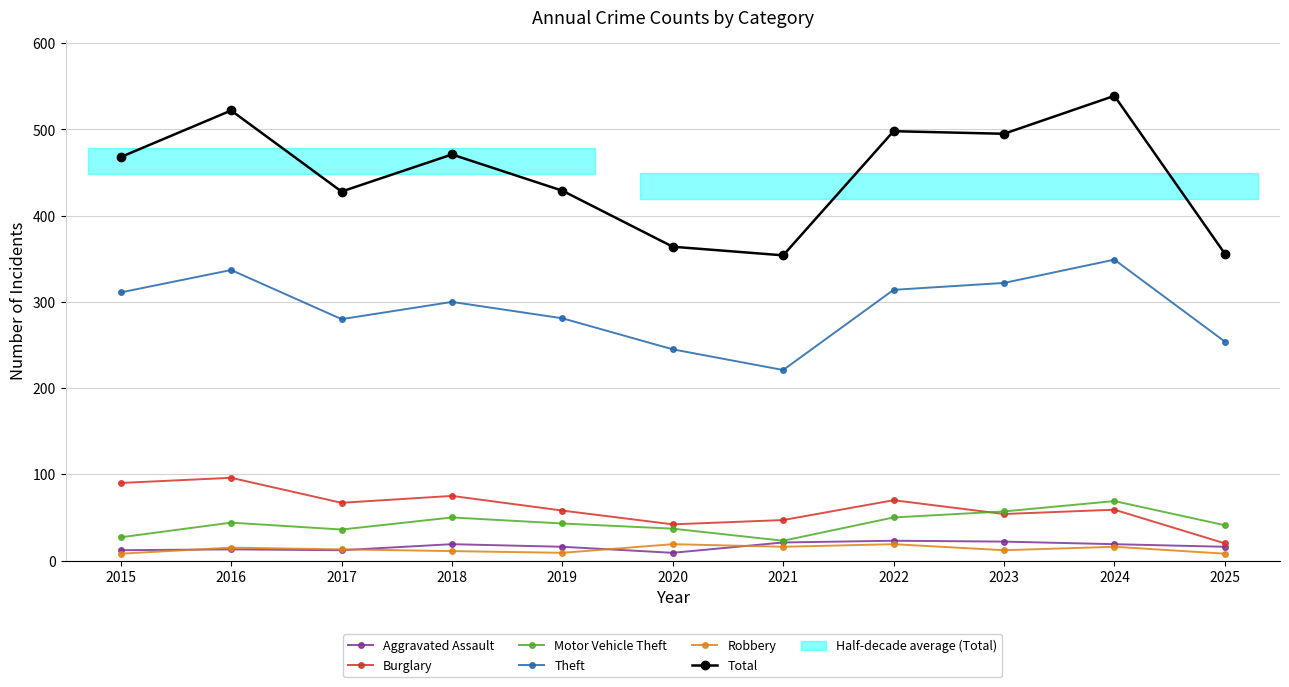

The value of Total at 2016 is 713. True or false?

False